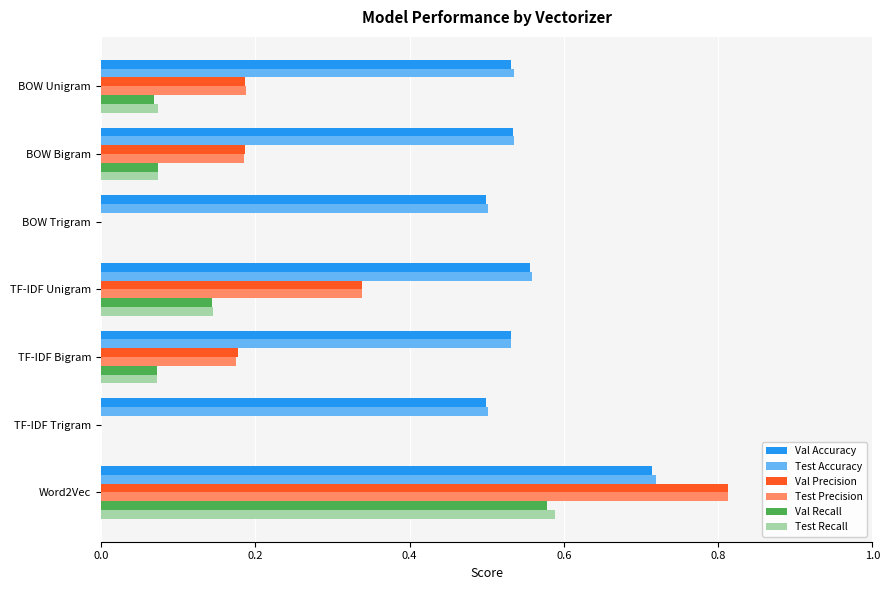

True or false: Test Recall has a value of 0.9 at Word2Vec.

False